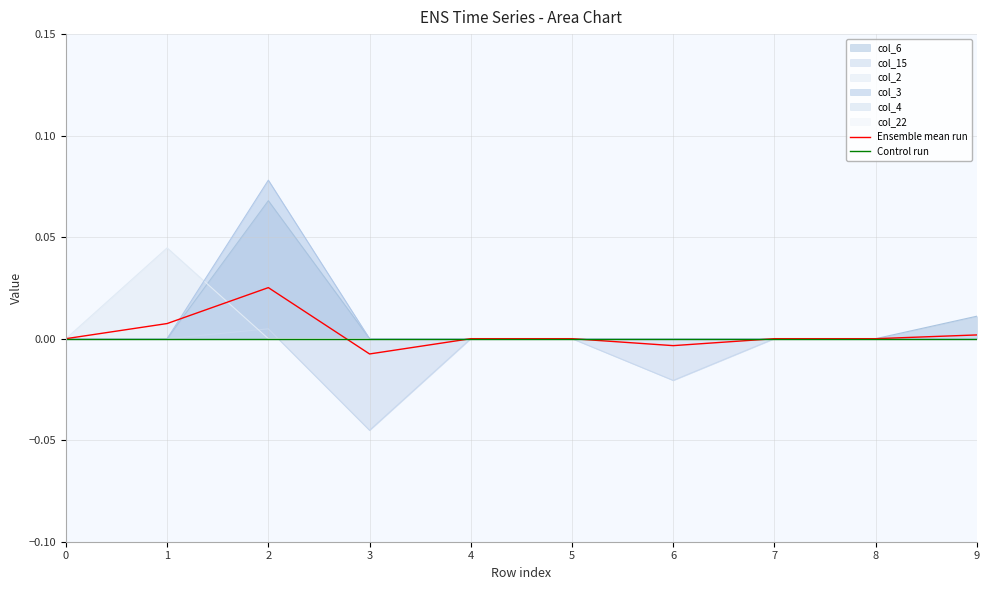

True or false: Ensemble mean run and Control run intersect in this chart.

True